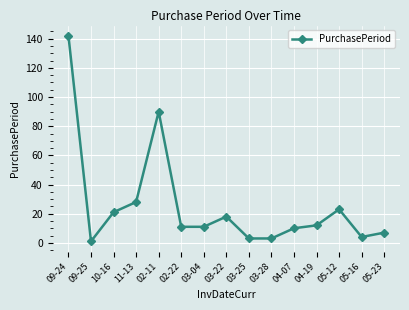

How many points are higher than both their immediate neighbors (excluding endpoints)?

3